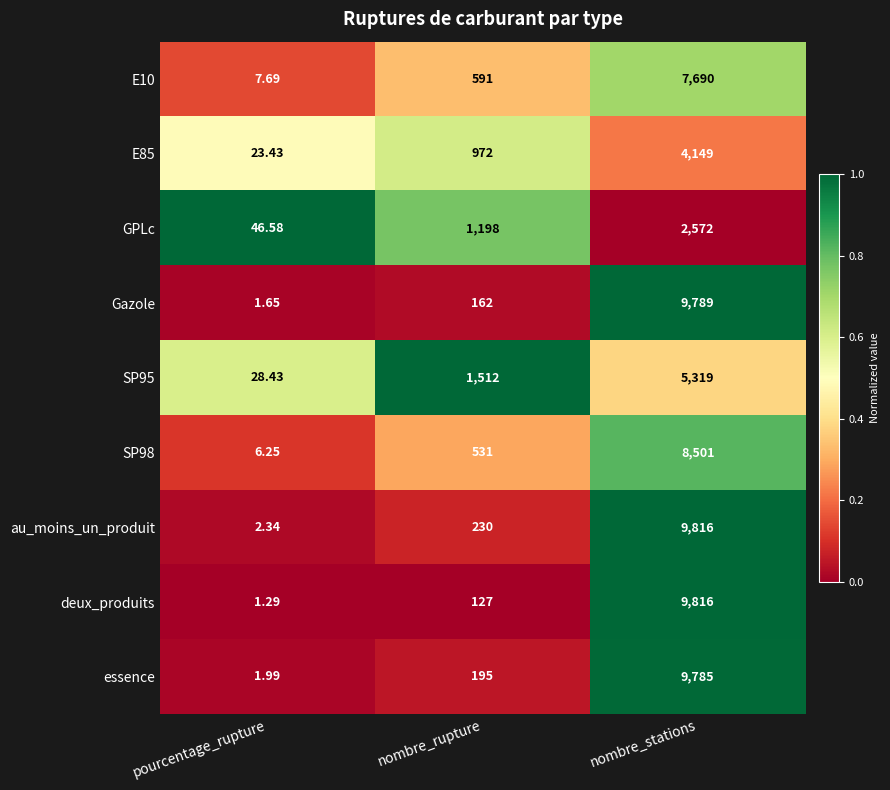

Which series changed the most between pourcentage_rupture and nombre_stations?

deux_produits